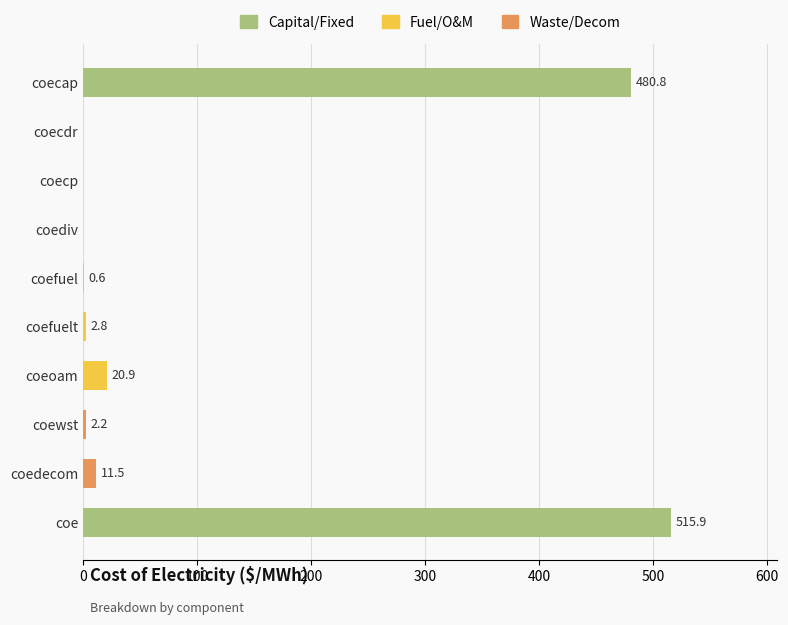

Does the chart contain stacked bars?

No